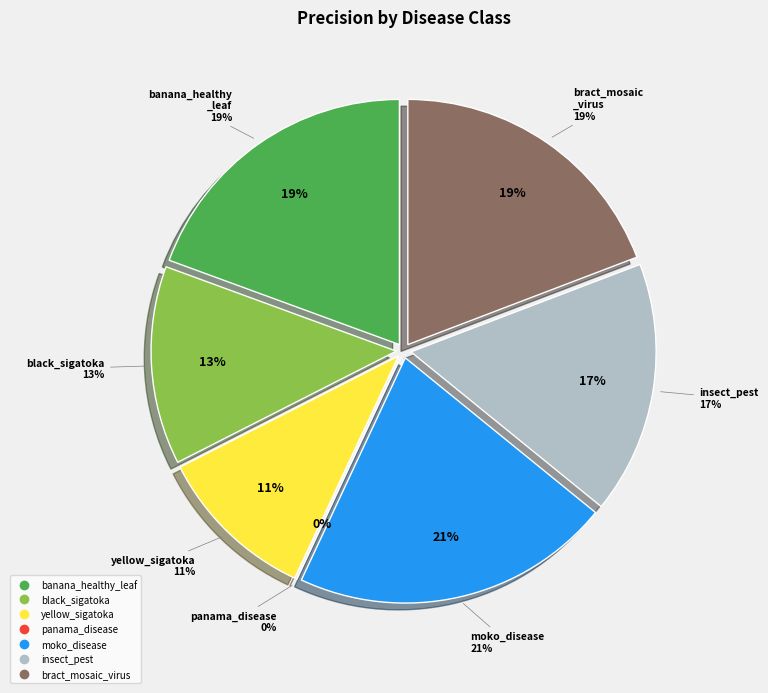

Combined, what portion of the pie is insect_pest and banana_healthy_leaf?

36.1%